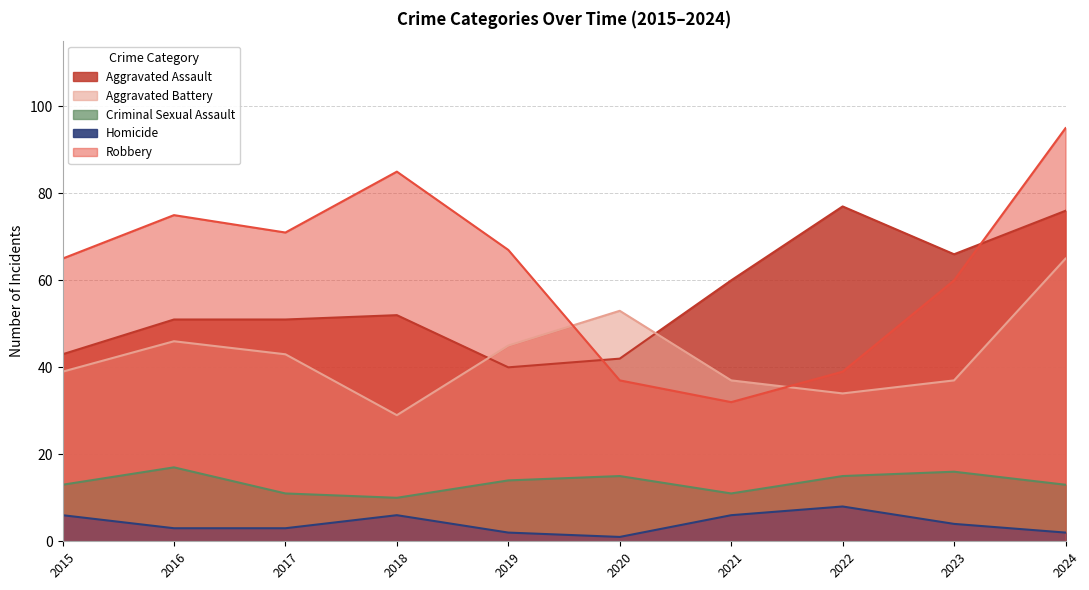

What is the difference between the maximum and minimum values in the Robbery series?

63